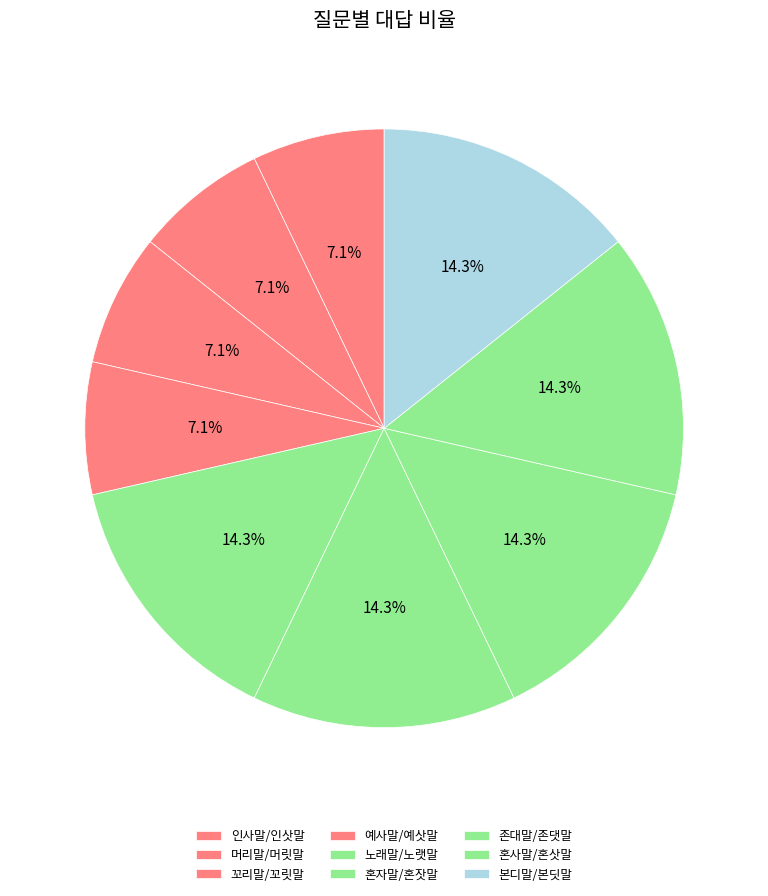

Is there a majority slice in this chart?

No